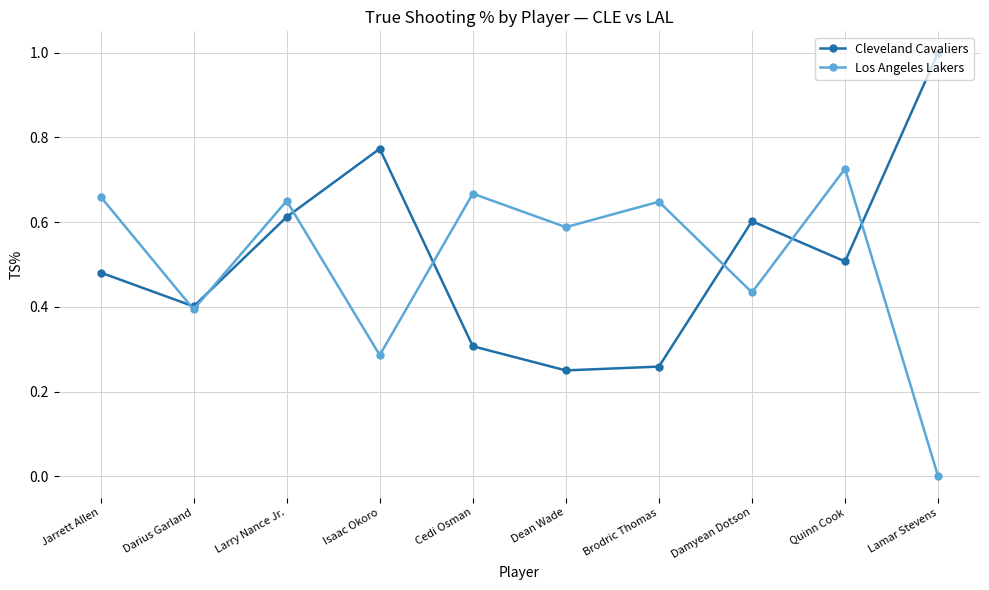

The value of Los Angeles Lakers at Jarrett Allen is 0.2. True or false?

False